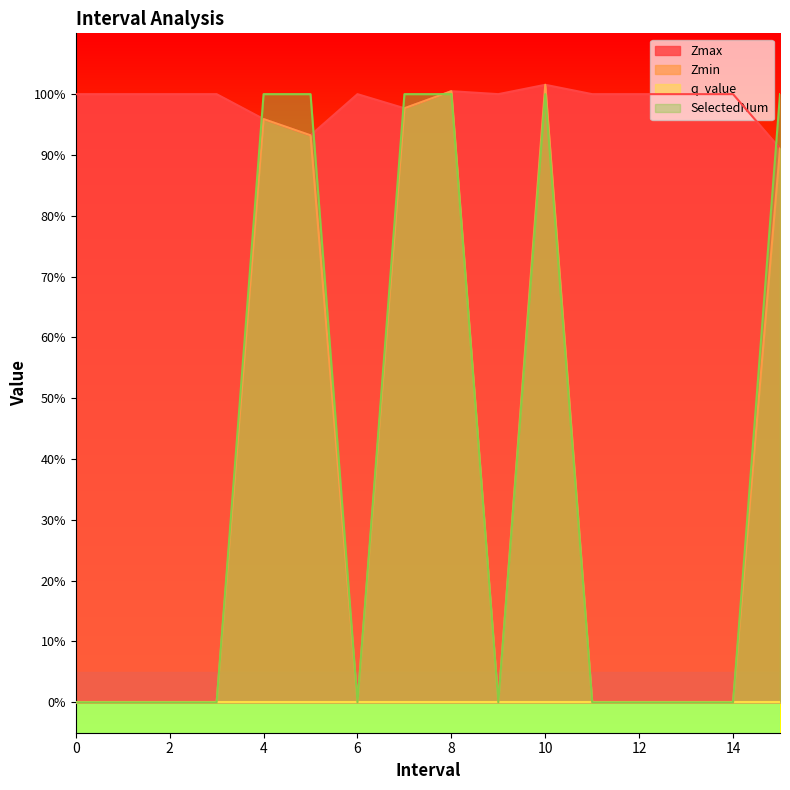

Reading left to right, what are all the values shown in this chart?

Zmax: 0=1.0	1=1.0	2=1.0	3=1.0	4.0=1.0	5.0=0.9	6=1.0	7.0=1.0	8.0=1.0	9=1.0	10.0=1.0	11=1.0	12=1.0	13=1.0	14=1.0	15.0=0.9
Zmin: 0=0.0	1=0.0	2=0.0	3=0.0	4.0=1.0	5.0=0.9	6=0.0	7.0=1.0	8.0=1.0	9=0.0	10.0=1.0	11=0.0	12=0.0	13=0.0	14=0.0	15.0=0.9
SelectedNum: 0=0.0	1=0.0	2=0.0	3=0.0	4.0=1.0	5.0=1.0	6=0.0	7.0=1.0	8.0=1.0	9=0.0	10.0=1.0	11=0.0	12=0.0	13=0.0	14=0.0	15.0=1.0